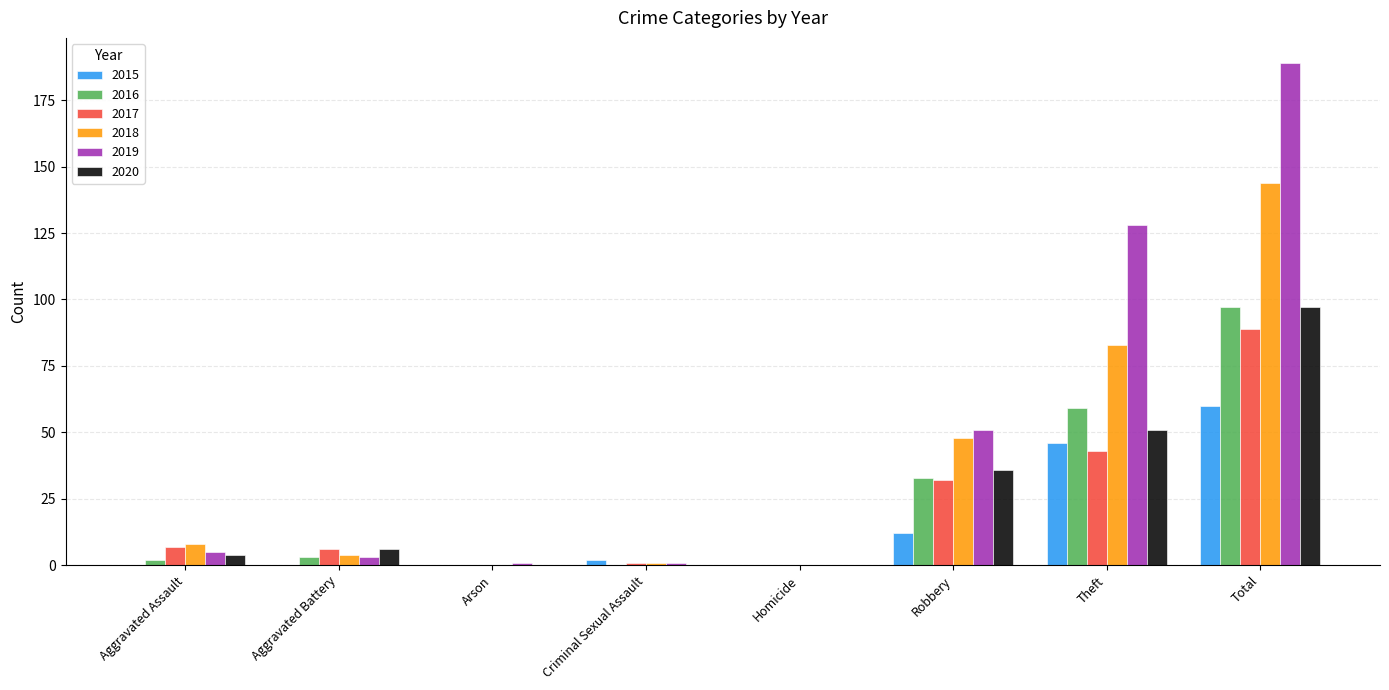

What are all the series names shown in the legend?

2015, 2016, 2017, 2018, 2019, 2020